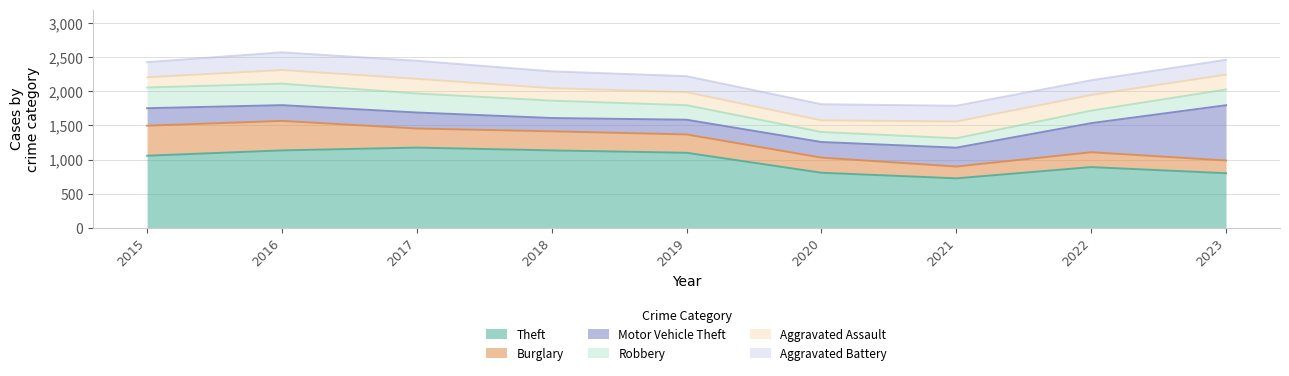

True or false: Motor Vehicle Theft has a value of 493 at 2021.

False